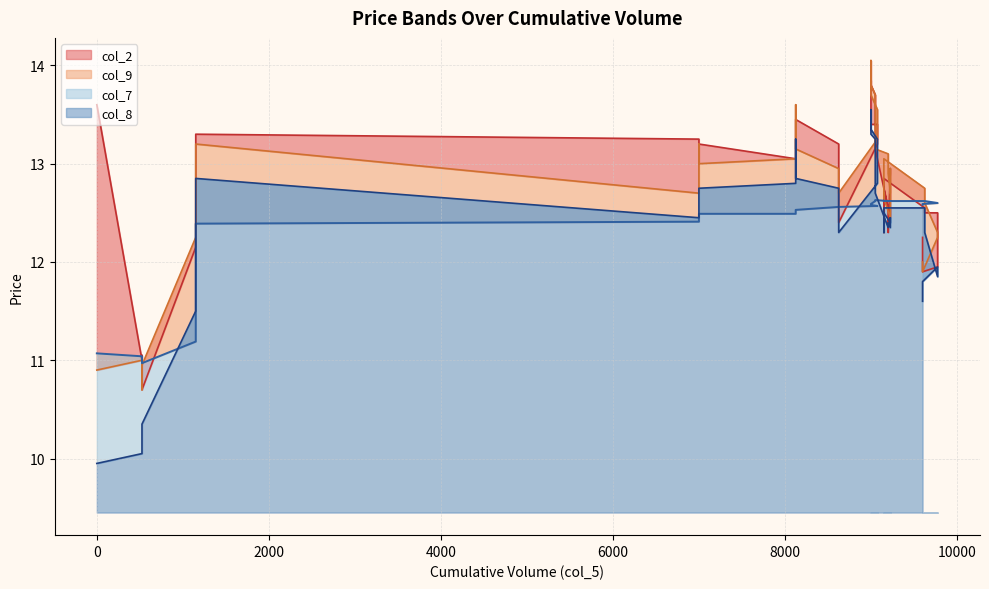

In col_7, how many points are higher than both neighbors (excluding endpoints)?

1